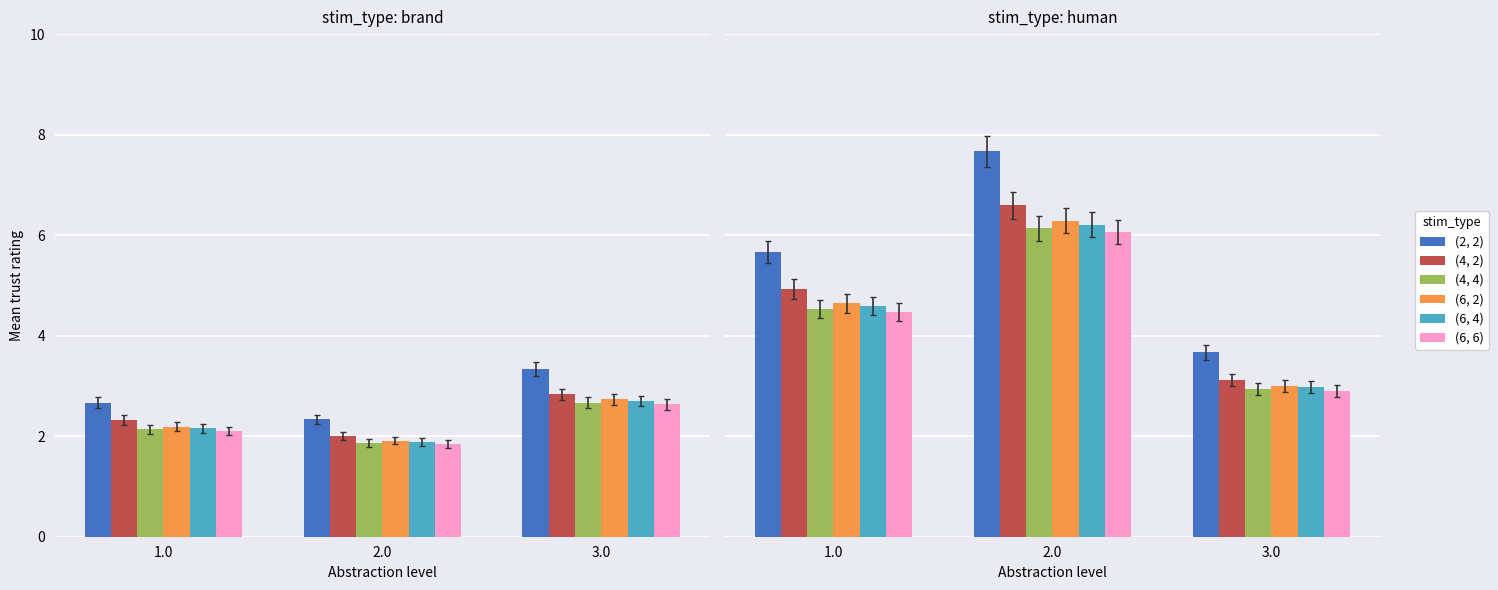

What is the value of the (4, 4) bar at the 2nd from the left?

6.1